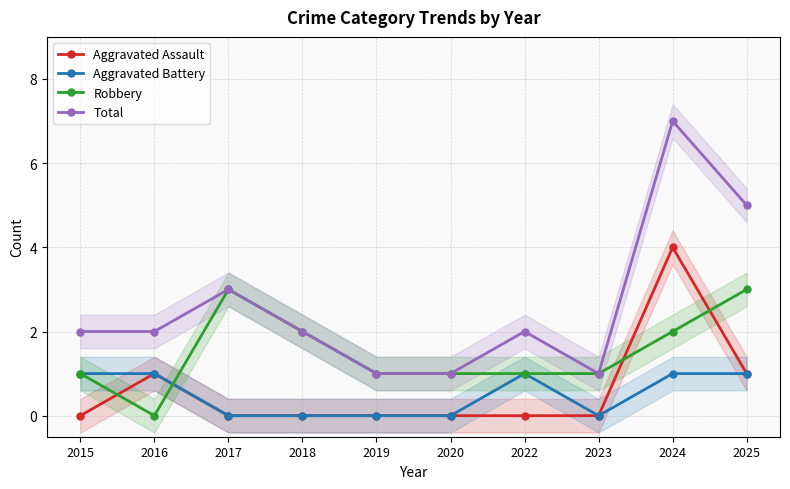

What are all the series names shown in the legend?

Aggravated Assault, Aggravated Battery, Robbery, Total